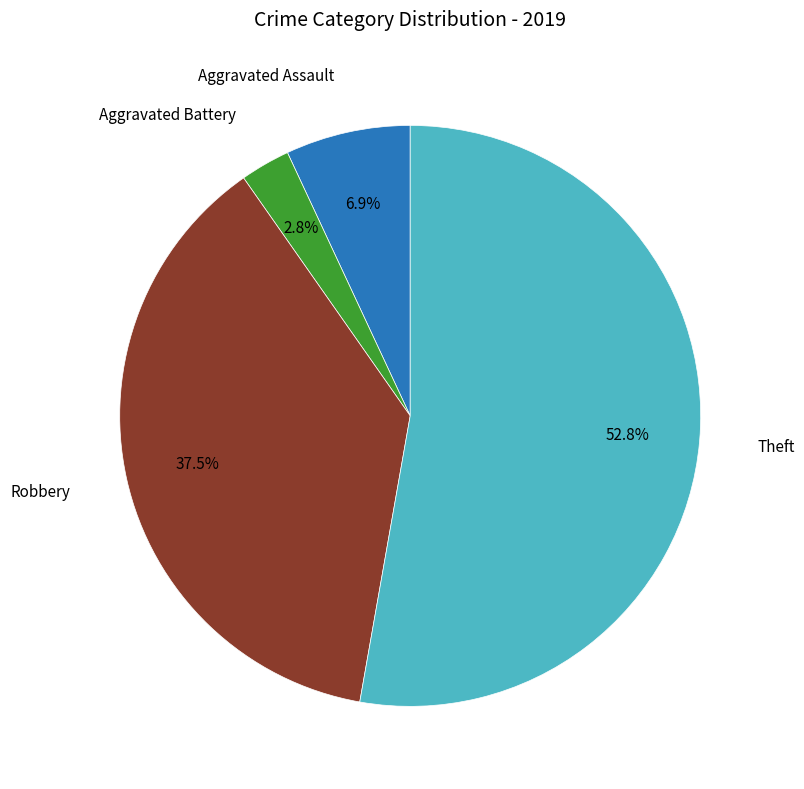

Is there a majority slice in this chart?

Yes